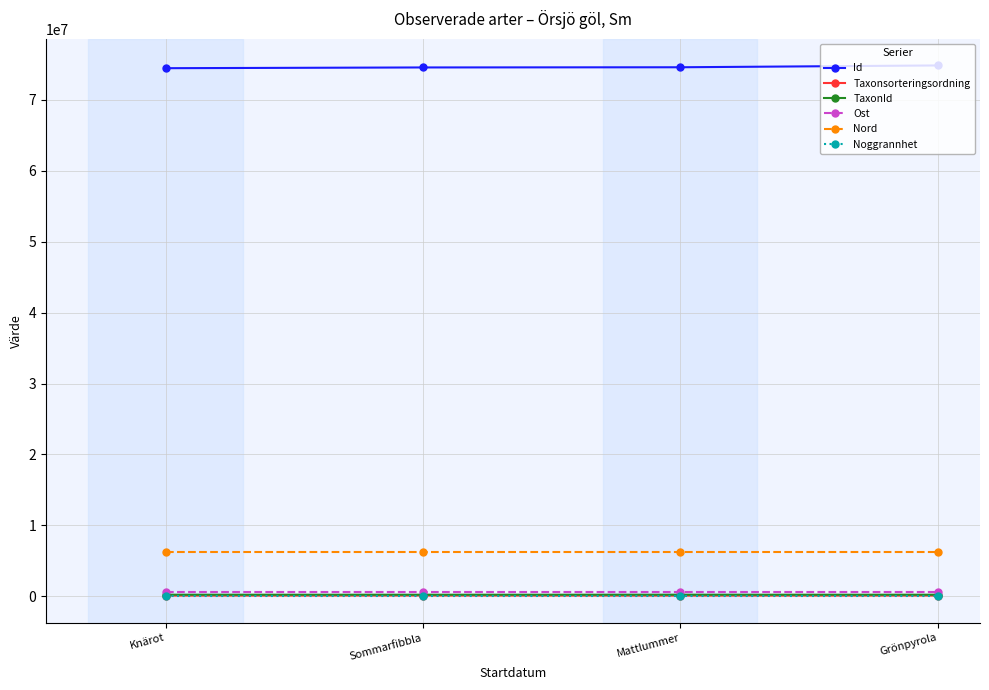

True or false: Ost and Nord cross at least once.

False